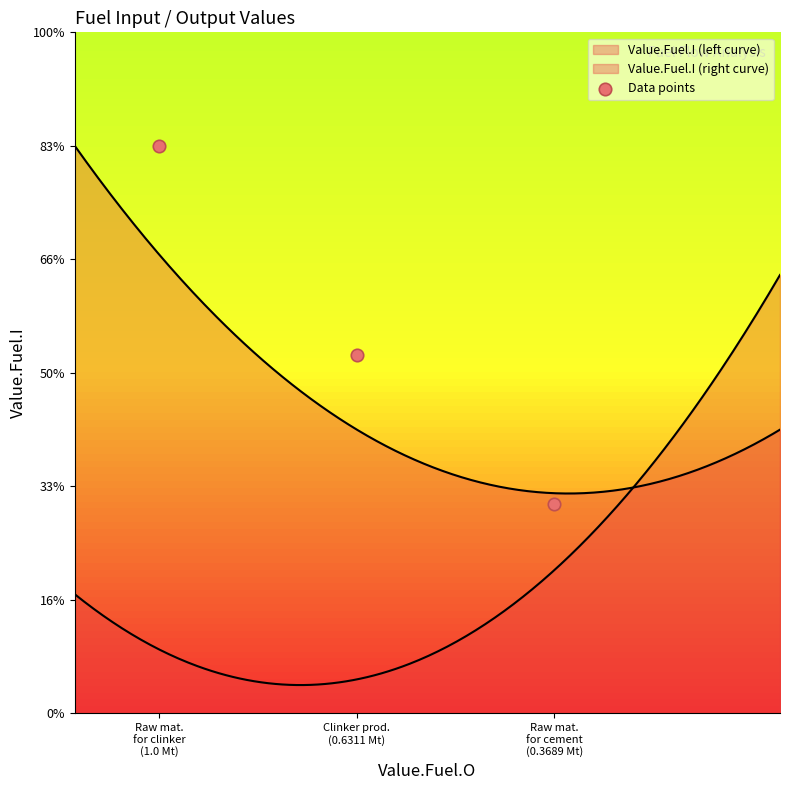

Between Raw mat.
for cement
(0.3689 Mt) and Clinker prod.
(0.6311 Mt), which is larger?

Clinker prod.
(0.6311 Mt)